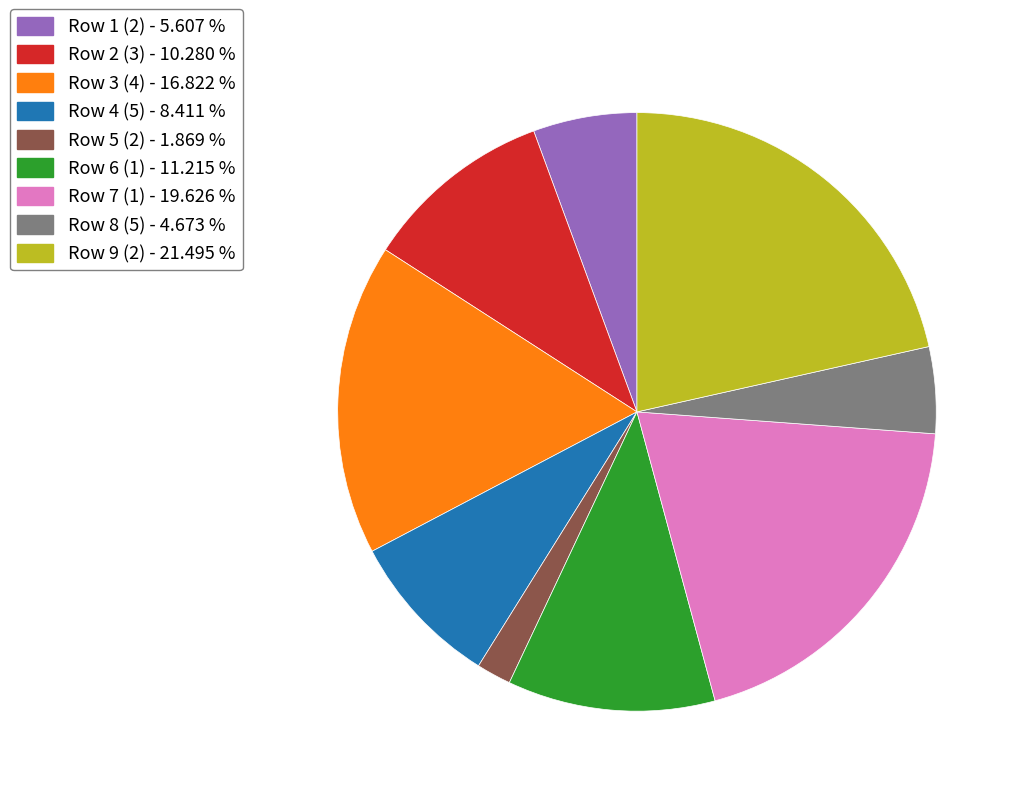

Is there any slice that represents more than half of the pie?

No